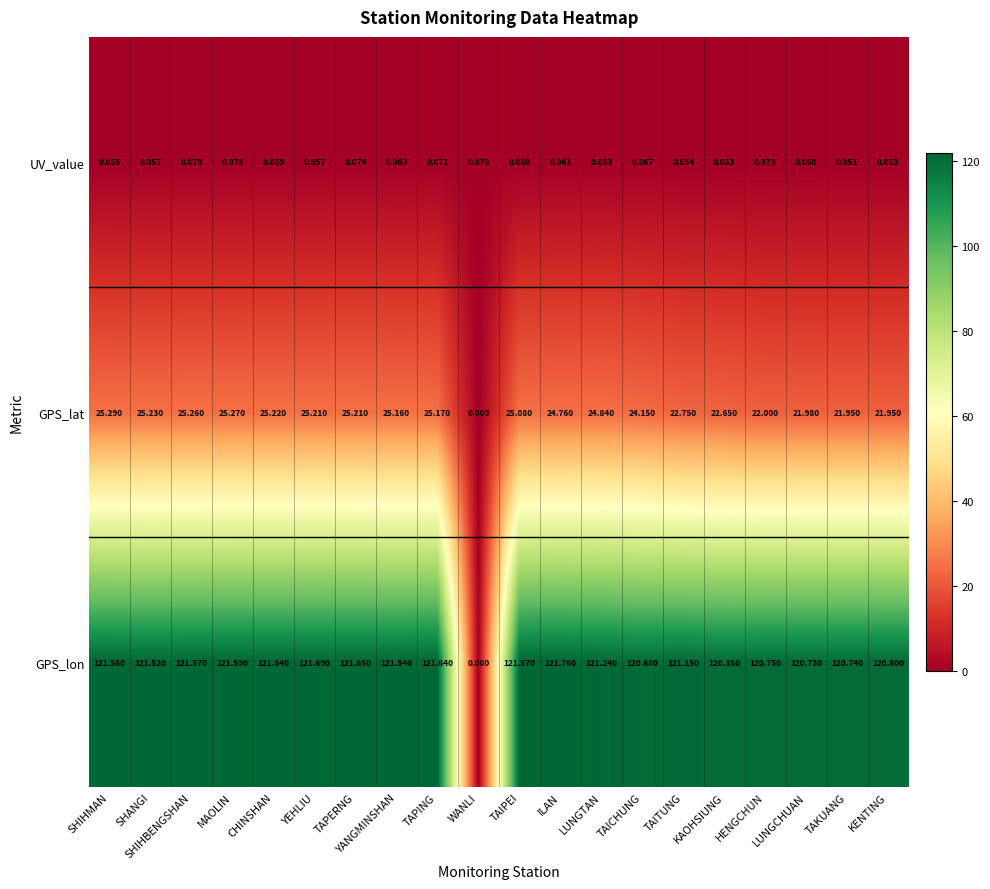

Which category has the lowest value in the UV_value series?

TAKUANG